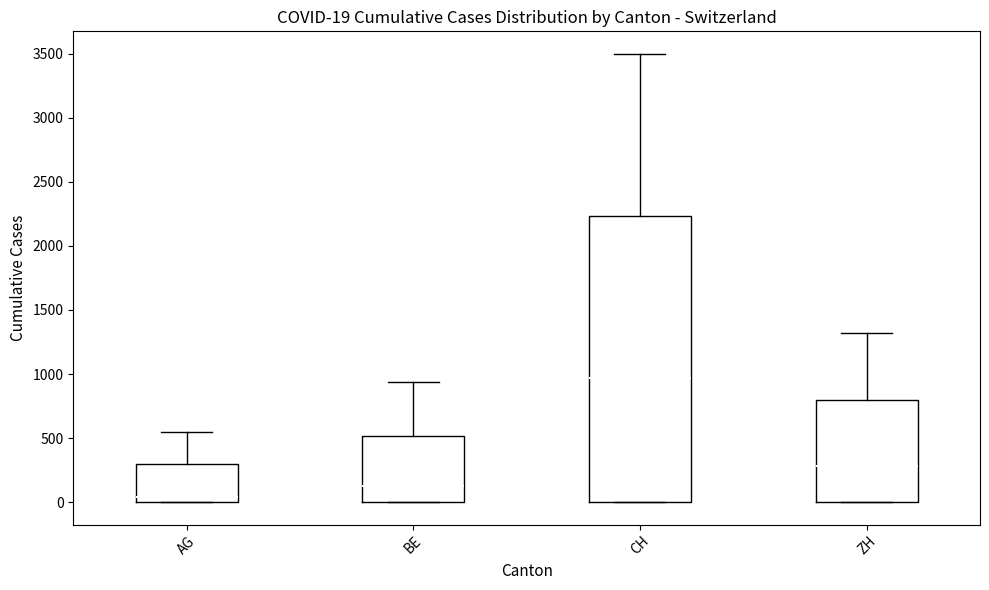

Which box has the lowest median line?

AG